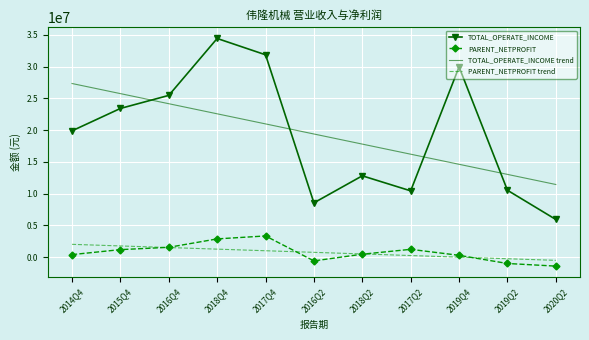

What is the average value of the TOTAL_OPERATE_INCOME trend series?

19395285.7